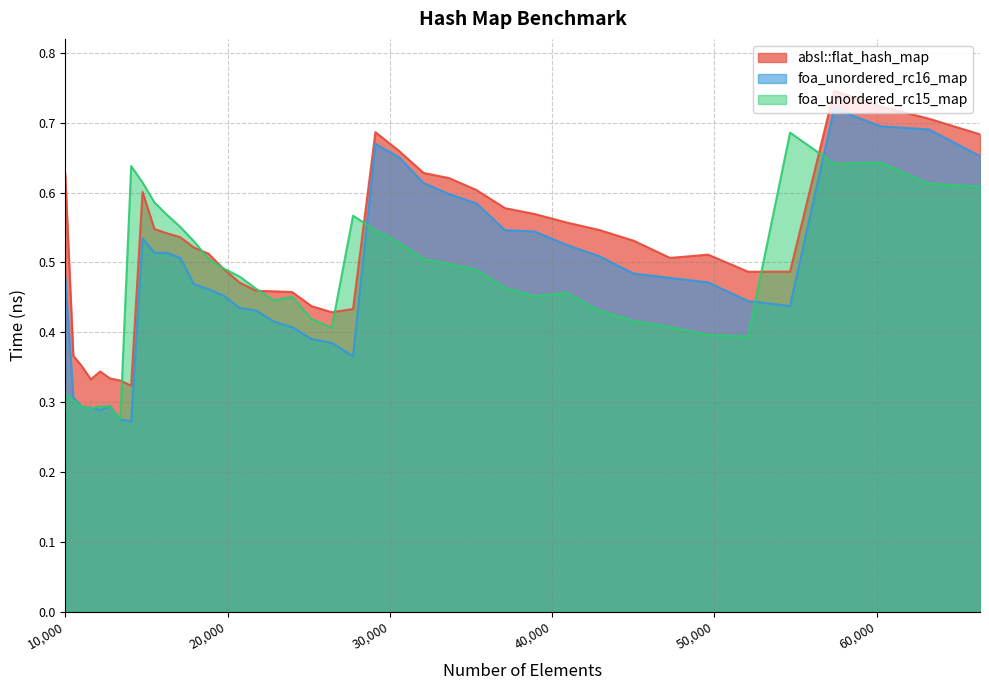

What is the total value across all series at 18818?

1.5